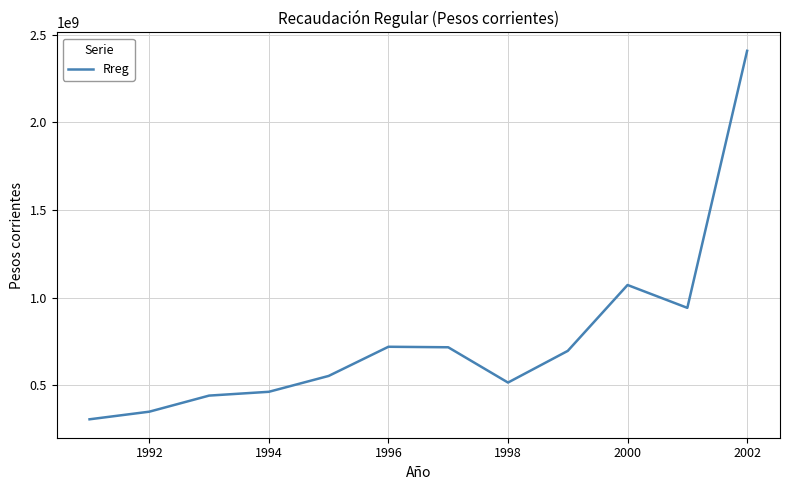

How many values exceed 696432922?

6